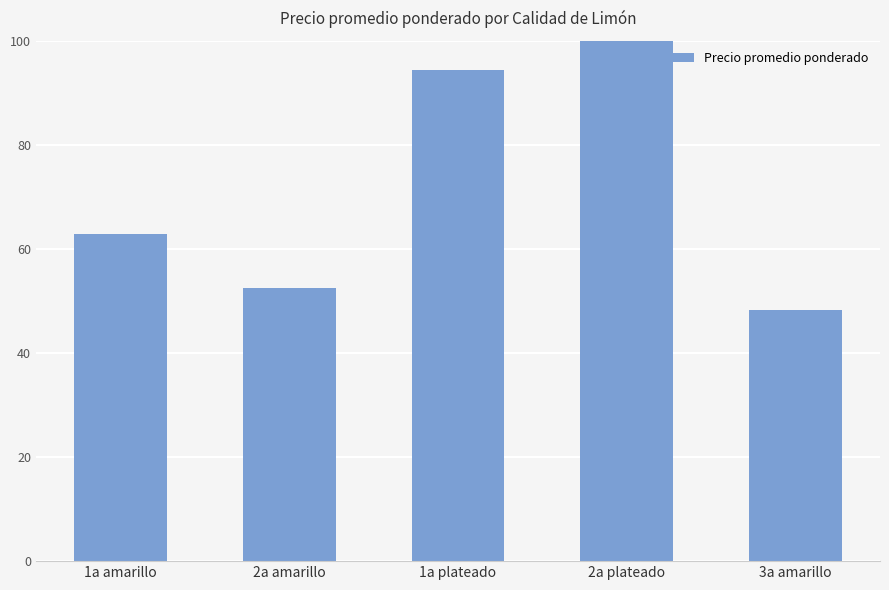

The value at 1a plateado is 136.1. True or false?

False